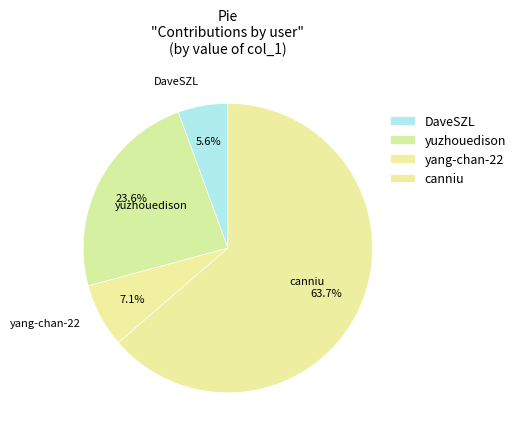

Rank the categories by value from lowest to highest.

DaveSZL, yang-chan-22, yuzhouedison, canniu